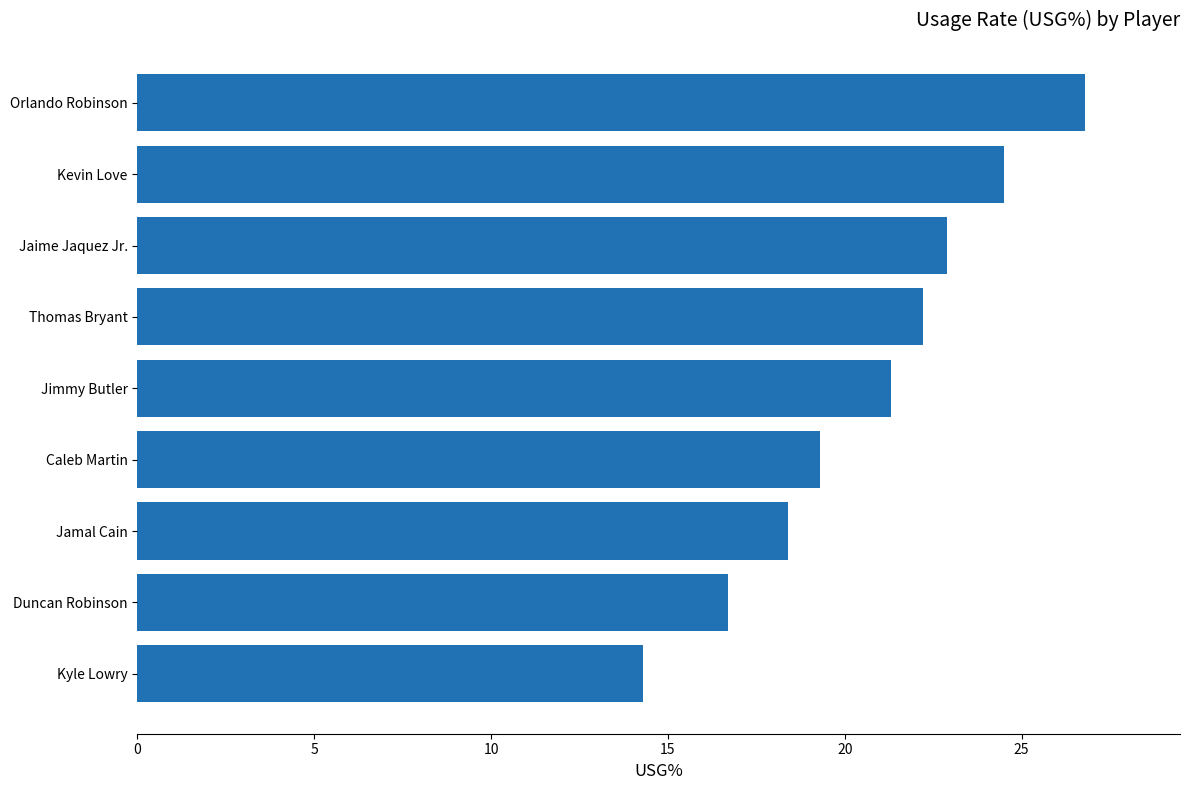

Does the chart contain any negative values?

No